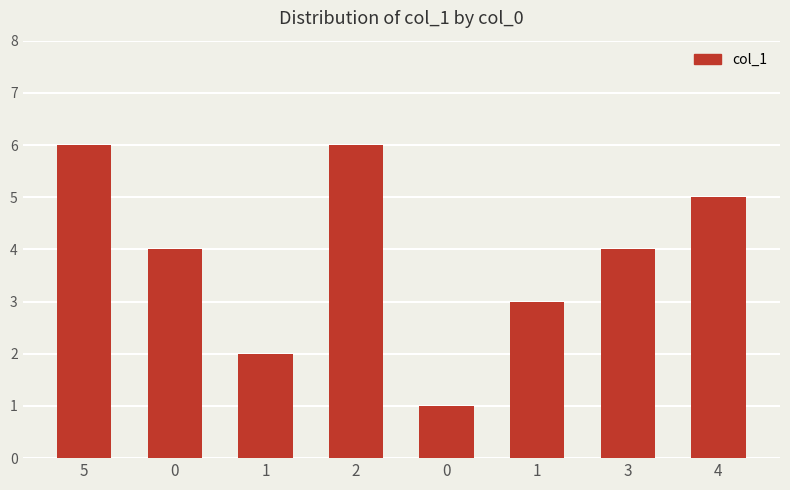

Rank the categories by value from lowest to highest.

0, 1, 1, 0, 3, 4, 5, 2